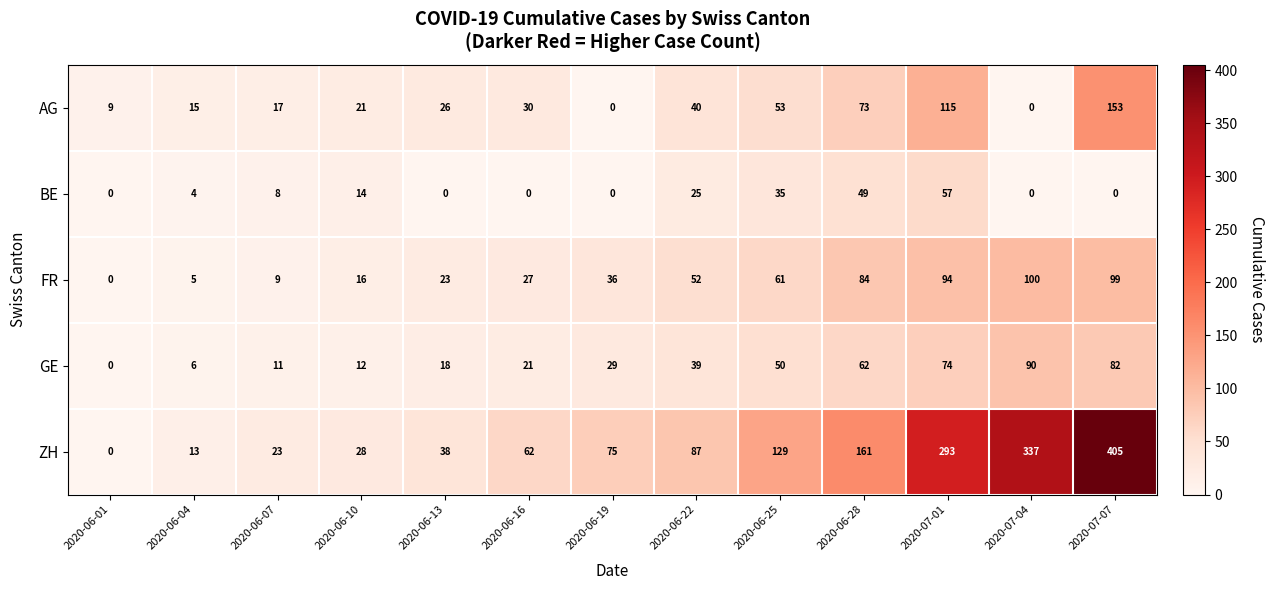

Which series has the widest spread of values?

ZH